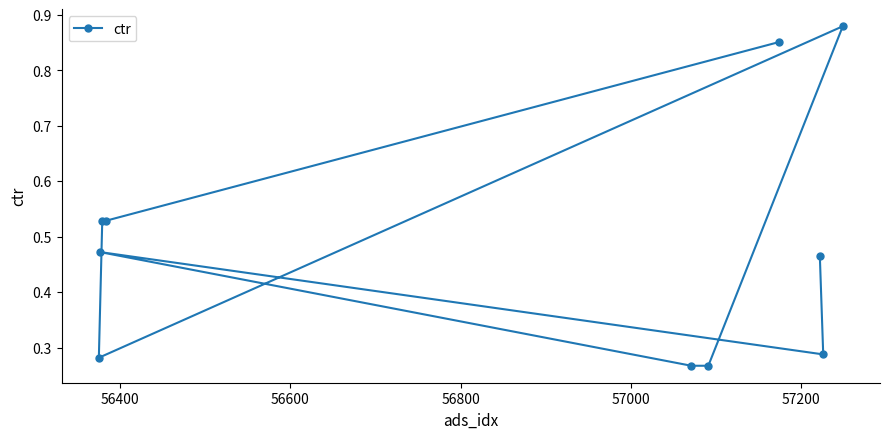

How many values are between 0 and 1?

10